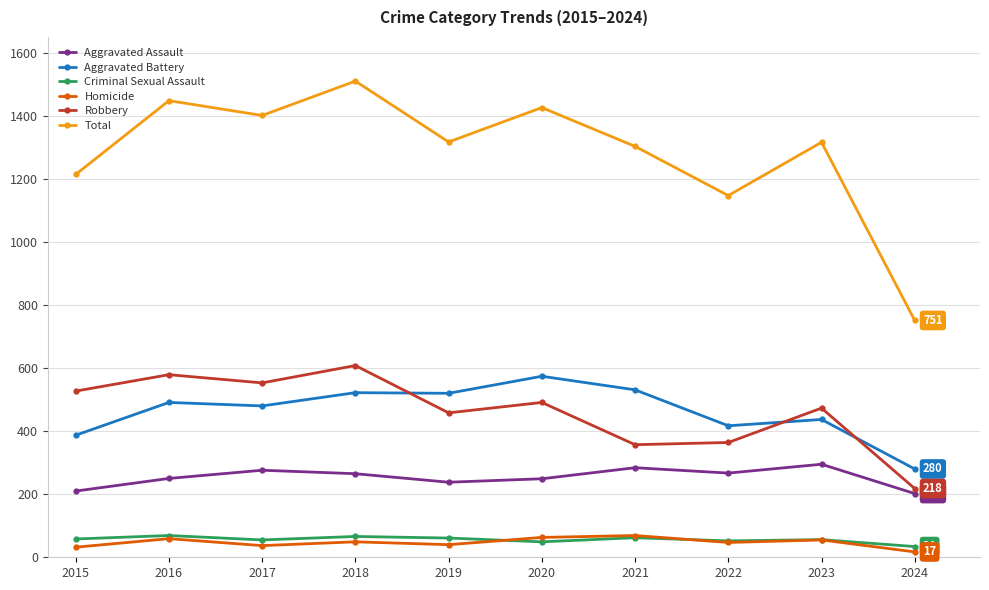

Count the number of categories in the chart.

10